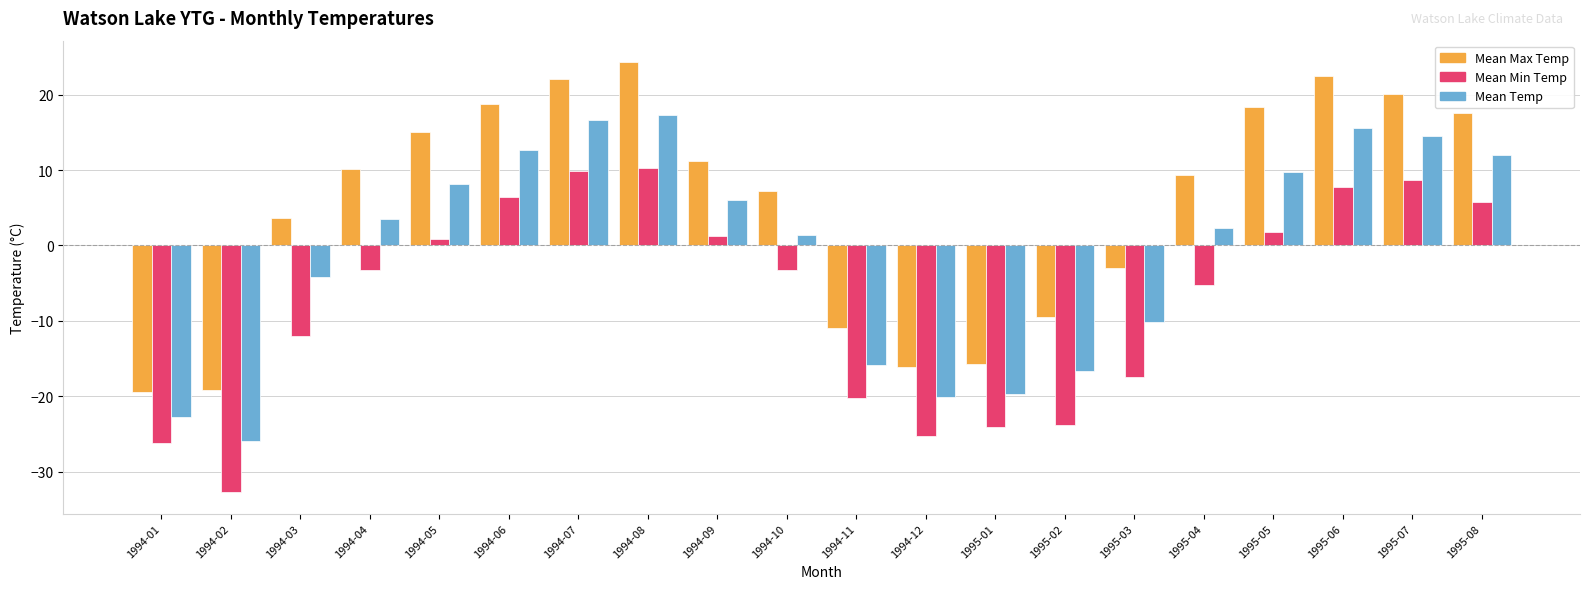

Which series changed the most between 1995-04 and 1995-07?

Mean Min Temp